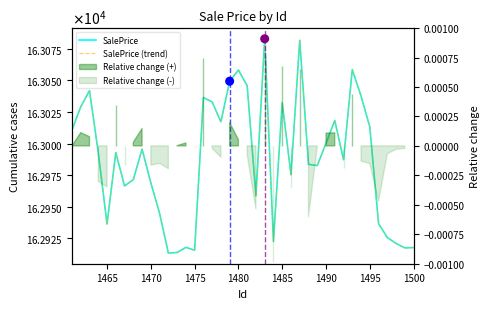

Which series has the widest spread of Y values?

SalePrice